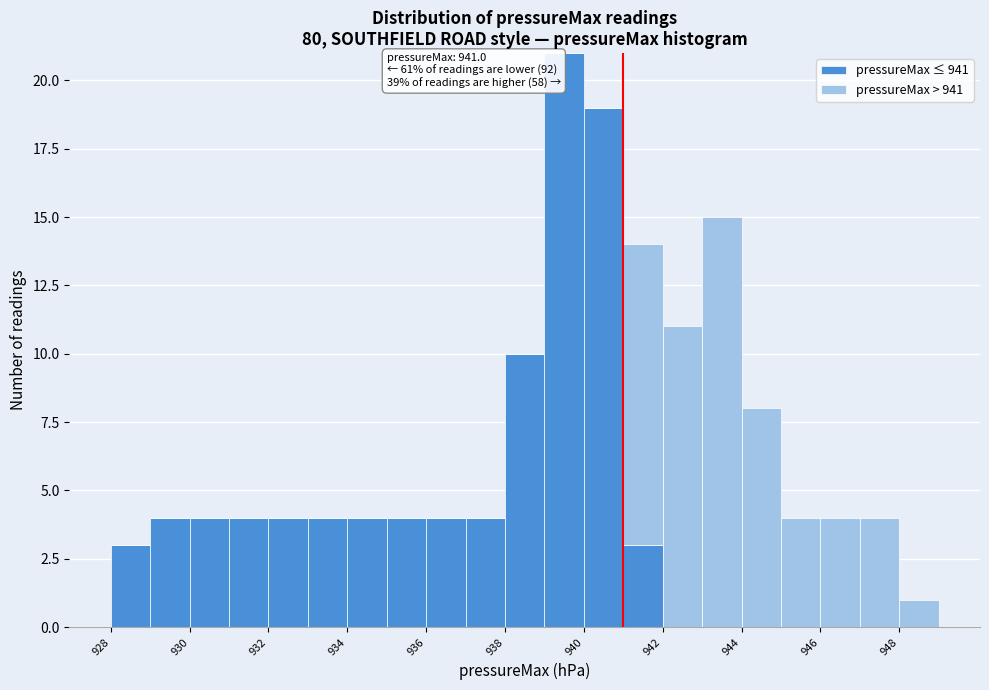

Which range on the x-axis has the tallest stacked bar (by total height)?

939 to 940